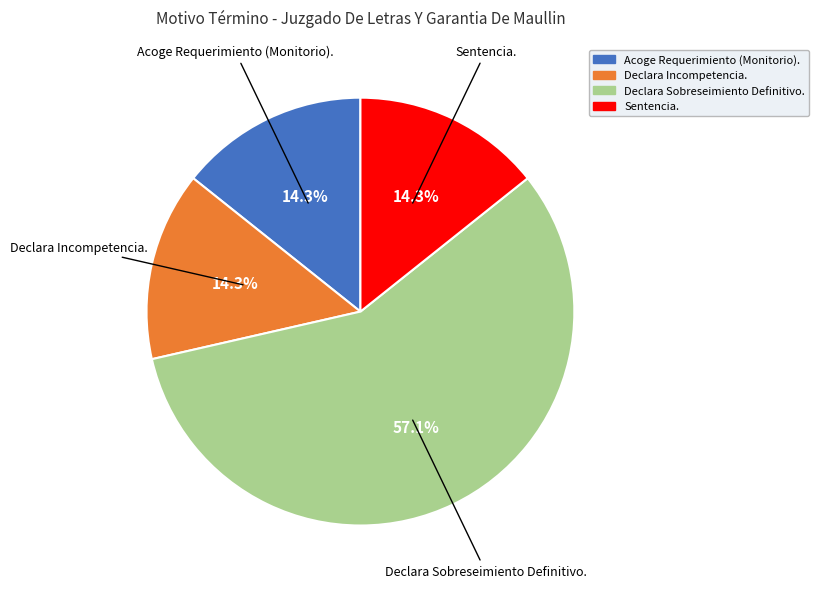

To the nearest percent, what percentage of the pie is Sentencia.?

14%